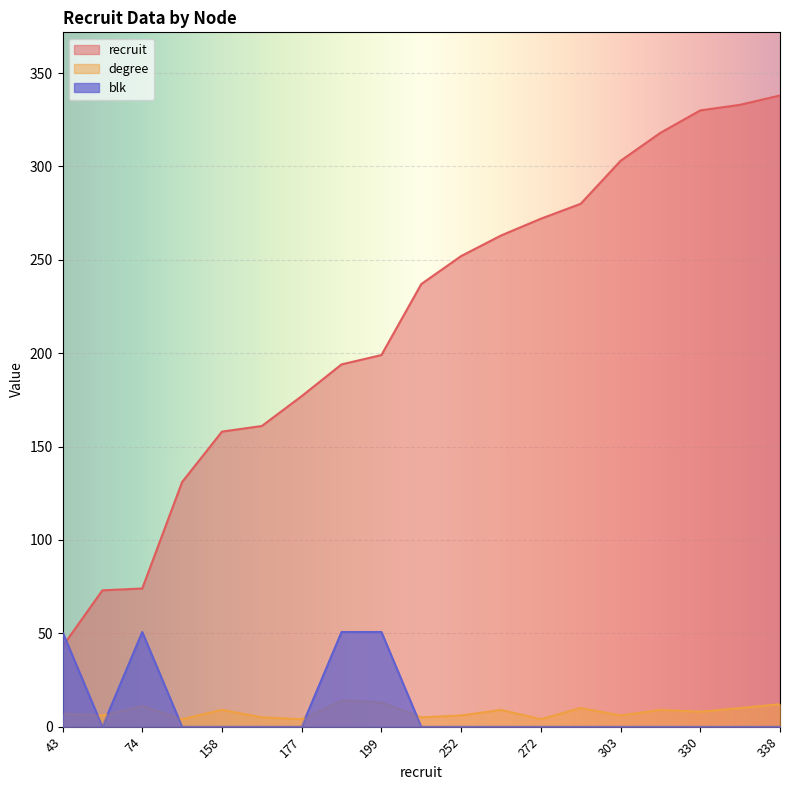

Between 303 and 333, which series saw the biggest shift?

recruit